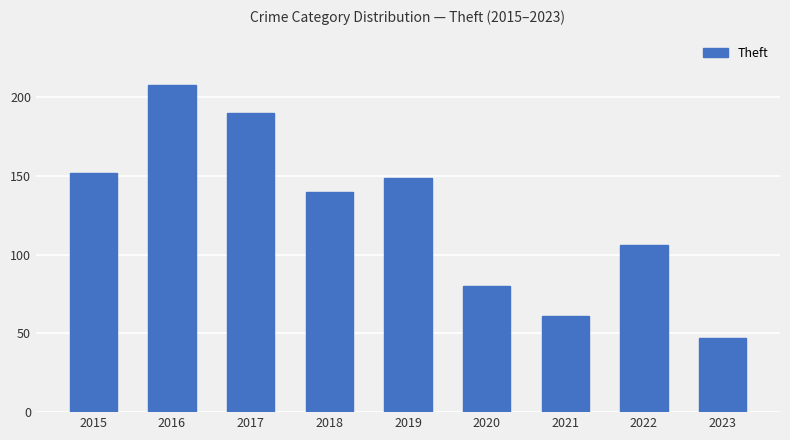

What is the change in value from 2018 to 2021?

-79